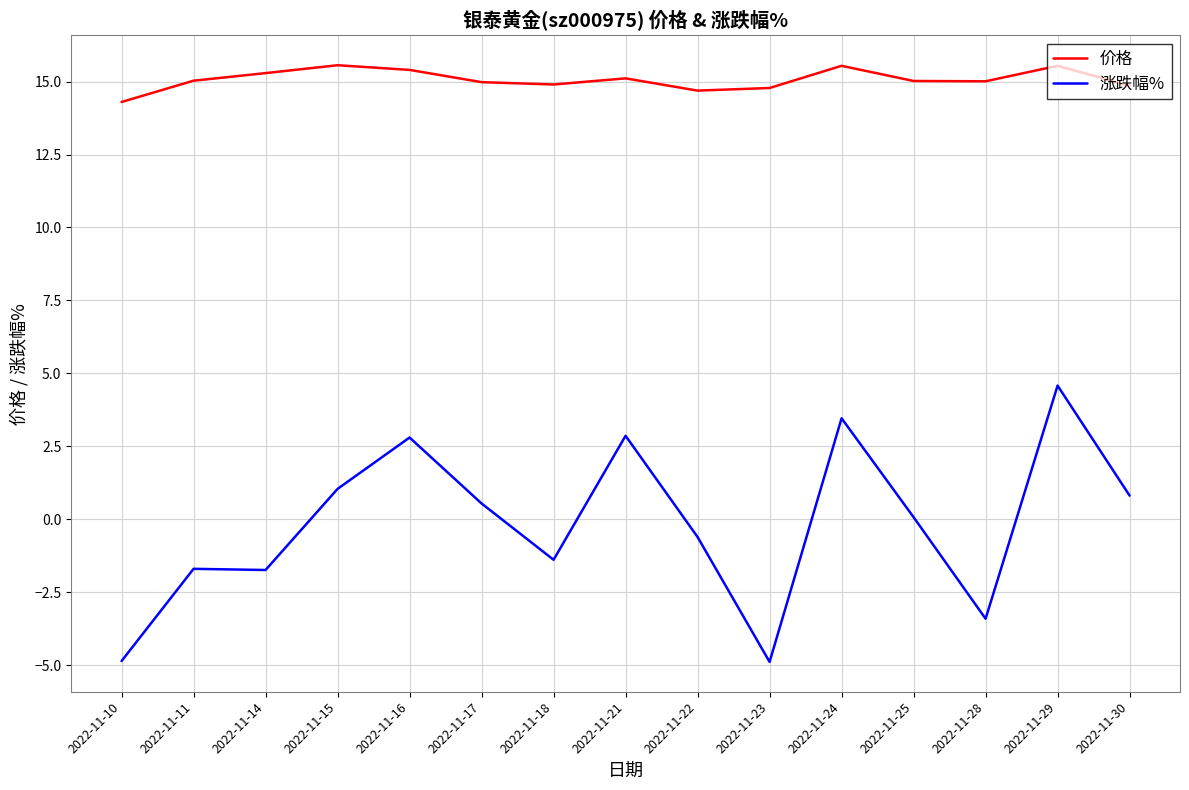

The 价格 series shows 25.6 at 2022-11-11. True or false?

False